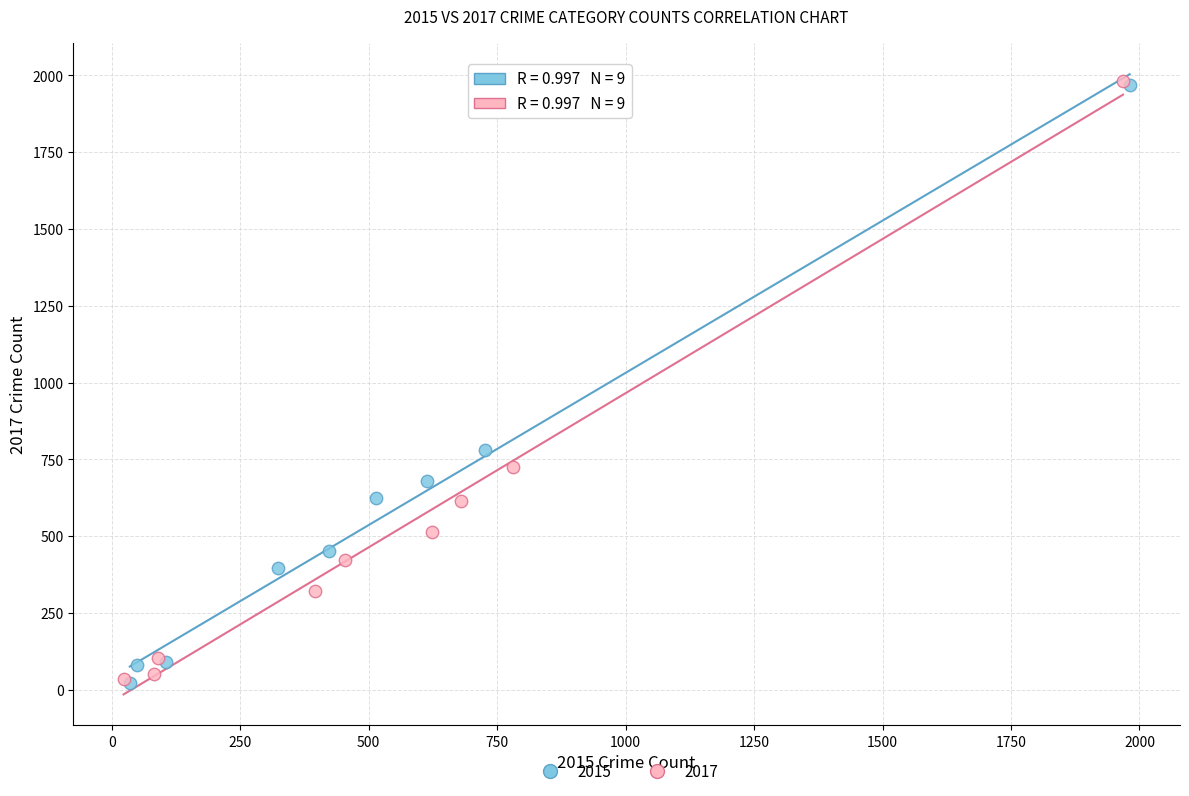

Which series has the largest Y range (max minus min)?

2017